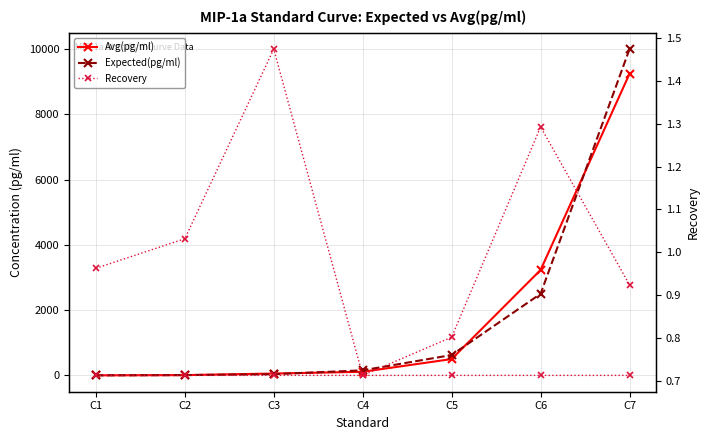

What is the sum of the Expected(pg/ml) values at C5 and C2?

634.8